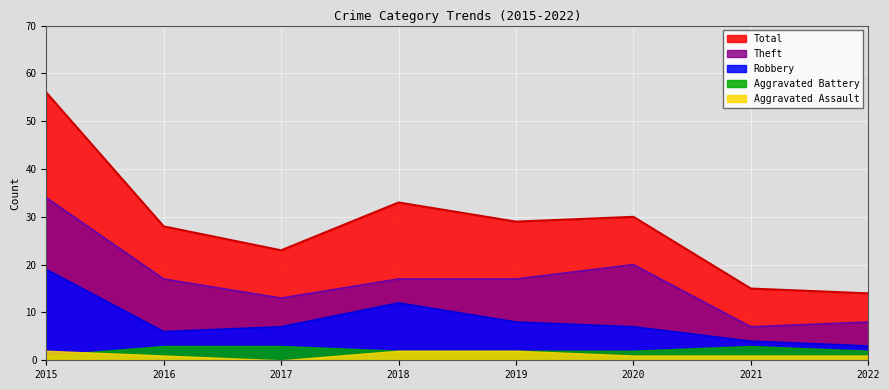

What is the difference between the maximum and minimum values in the Total series?

42